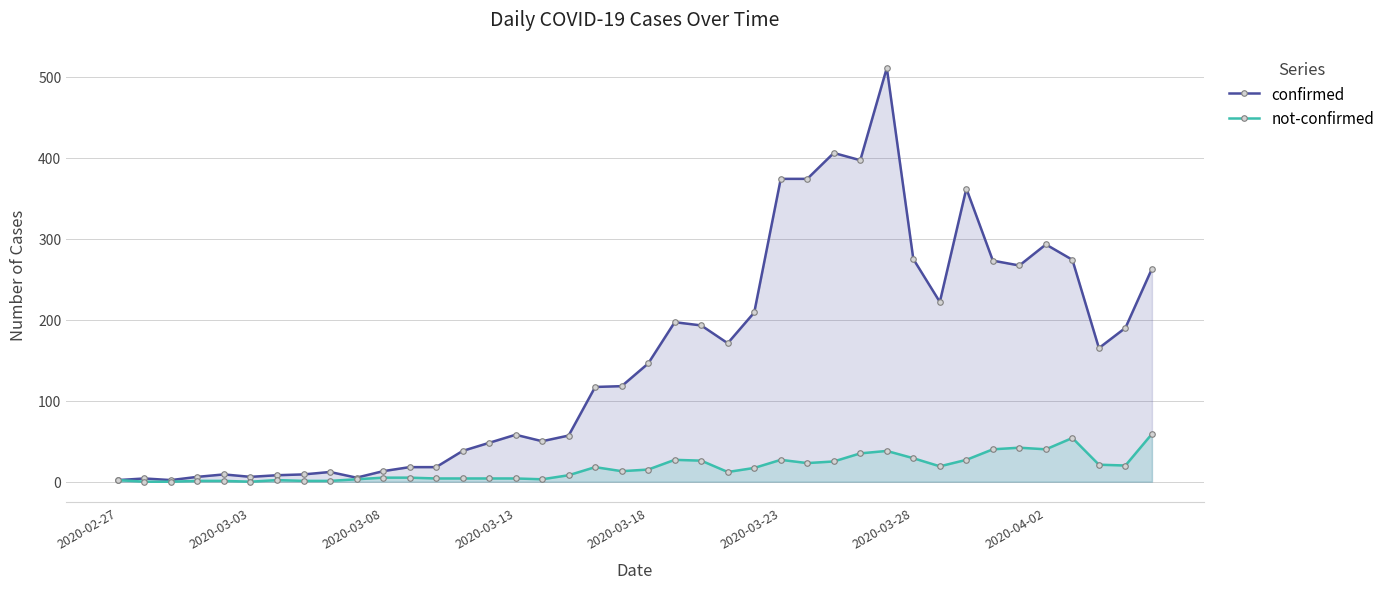

Rank the series by their maximum value, from highest to lowest.

confirmed, not-confirmed